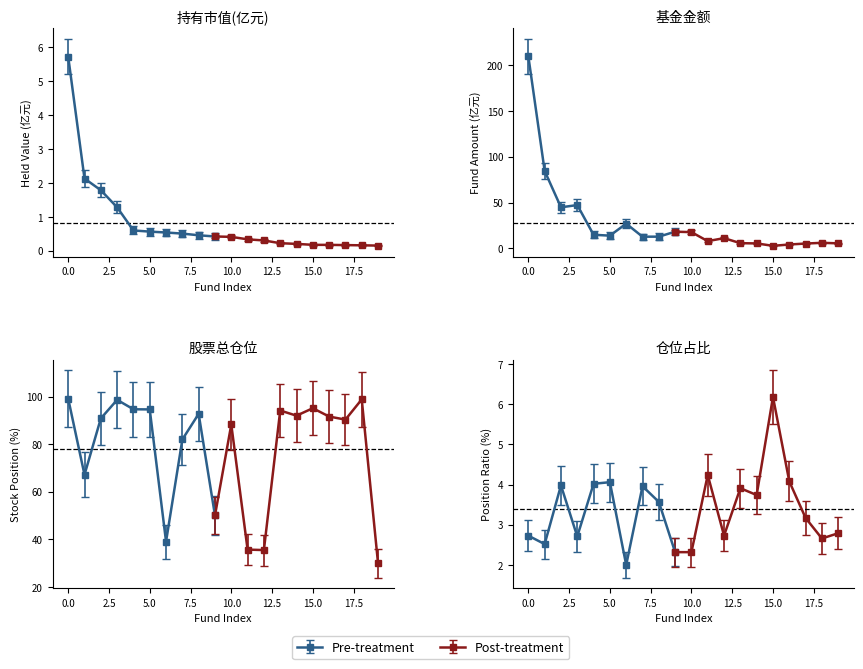

What is the minimum value for 股票总仓位?

29.9